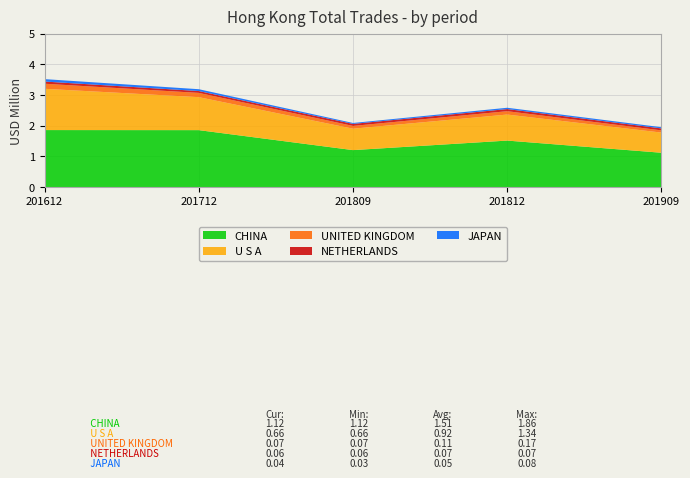

Reading left to right, transcribe all the data shown in this chart.

CHINA: 201612=1.9	201712=1.9	201809=1.2	201812=1.5	201909=1.1
U S A: 201612=1.3	201712=1.1	201809=0.7	201812=0.8	201909=0.7
UNITED KINGDOM: 201612=0.2	201712=0.1	201809=0.1	201812=0.1	201909=0.1
NETHERLANDS: 201612=0.1	201712=0.1	201809=0.1	201812=0.1	201909=0.1
JAPAN: 201612=0.1	201712=0.1	201809=0.0	201812=0.0	201909=0.0